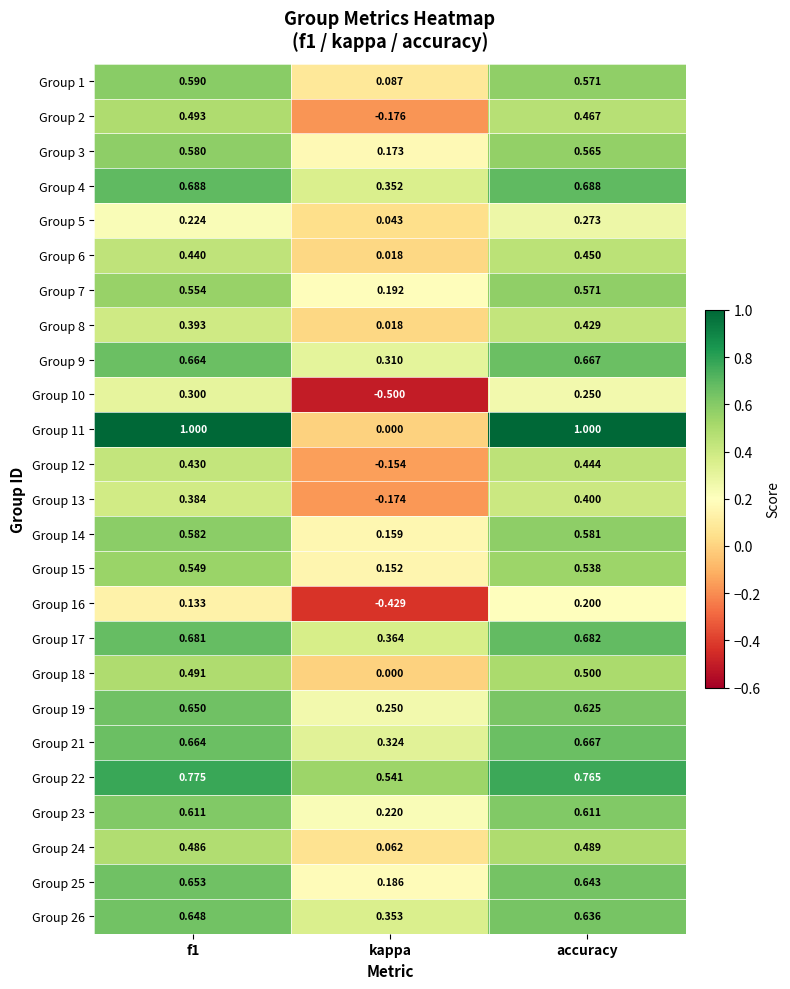

Is the value of Group 12 at accuracy greater than the value of Group 11 at kappa?

Yes